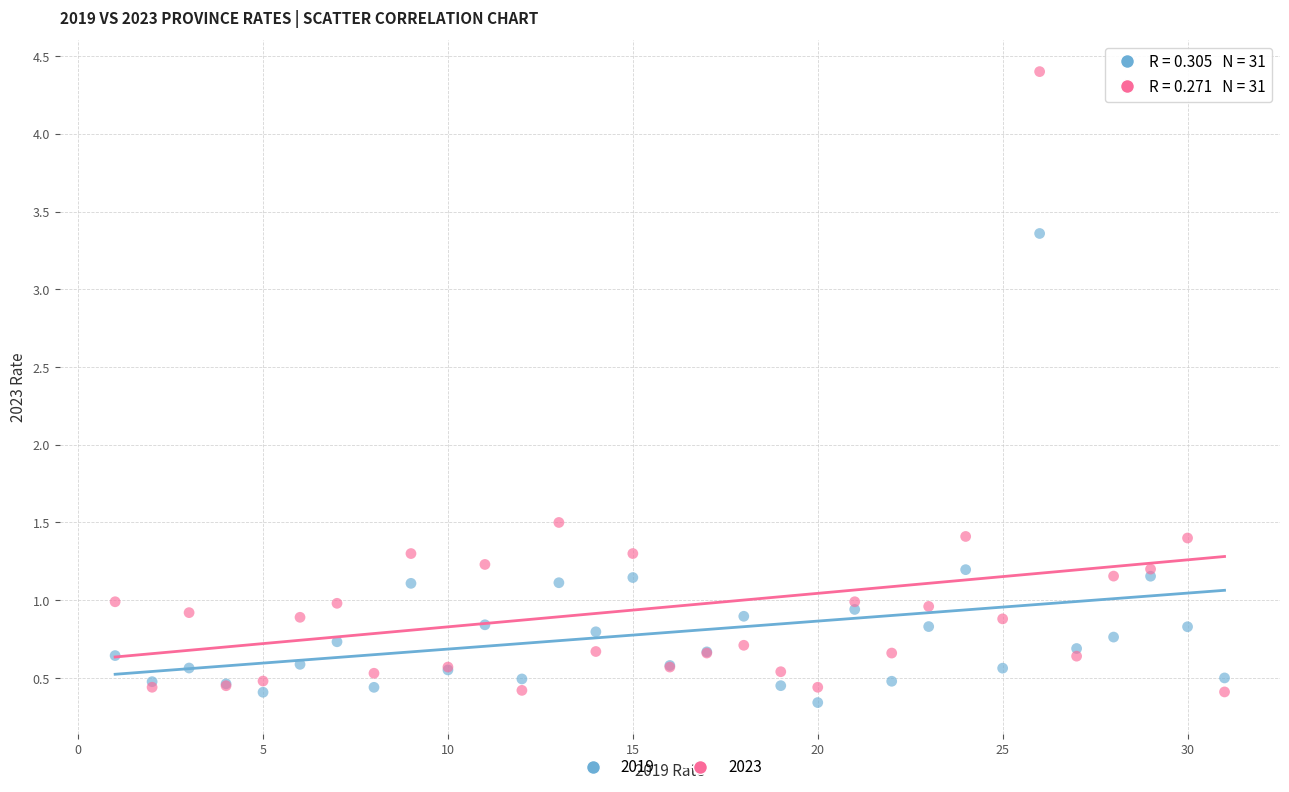

Which series contains the lowest Y value?

2019